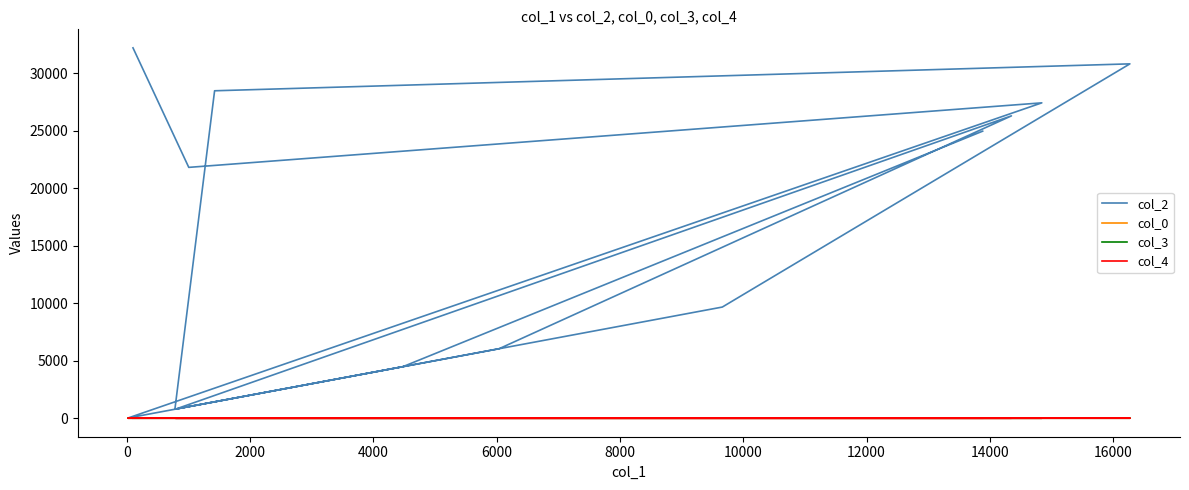

Count the number of categories in the chart.

13